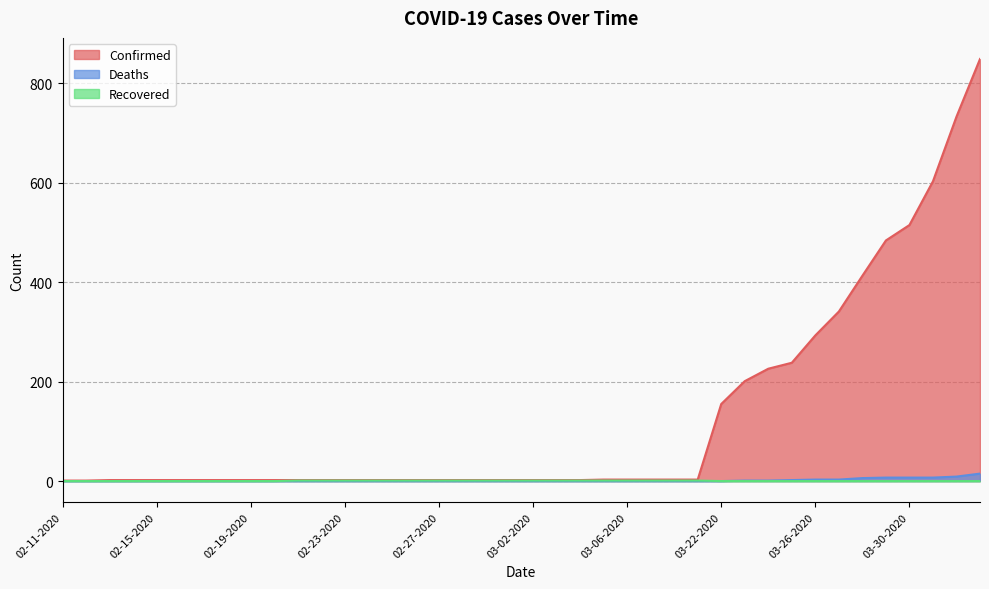

True or false: Confirmed has a value of 3 at 02-23-2020.

False